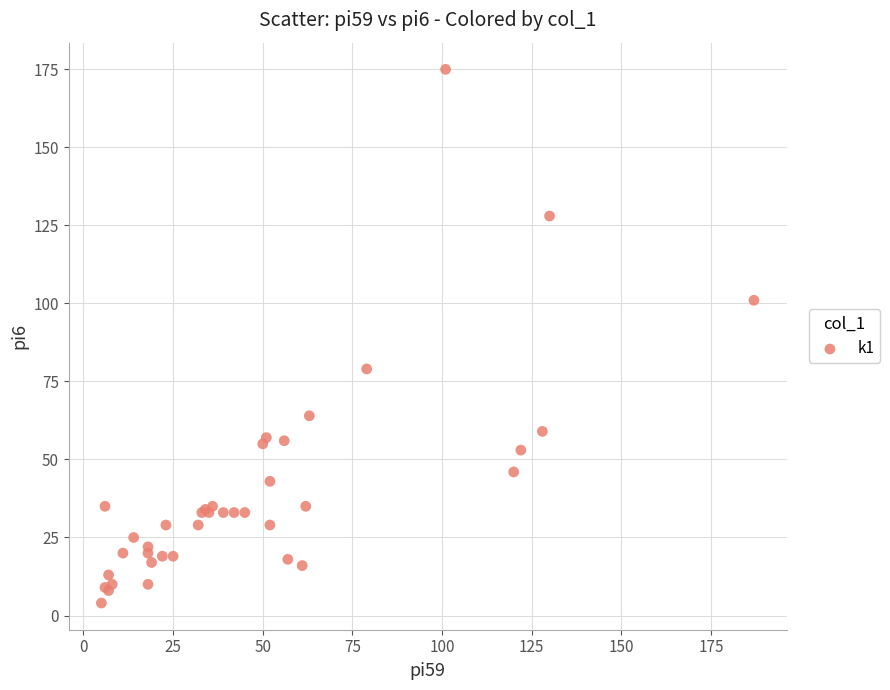

What Y value in the scatter plot is closest to 89?

79